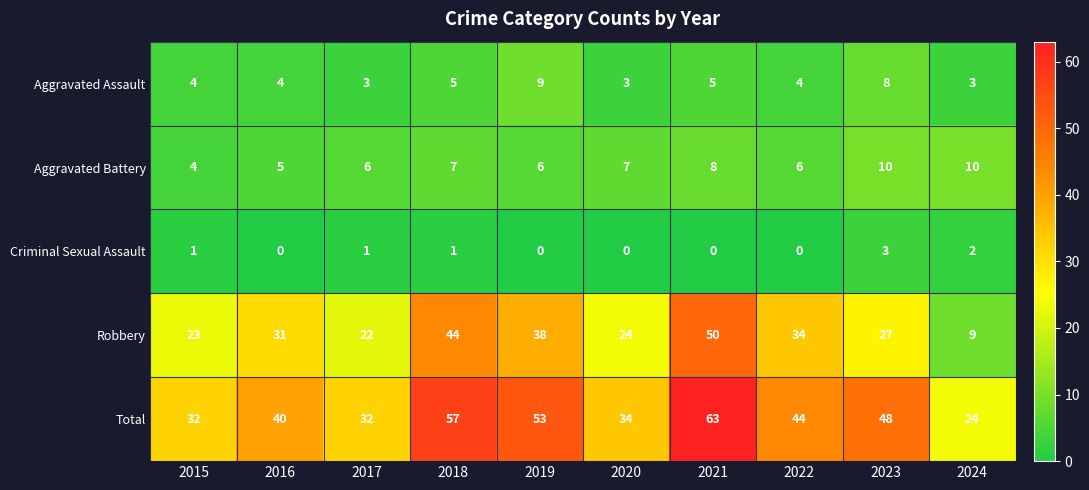

Which series has the largest range (max minus min)?

Robbery